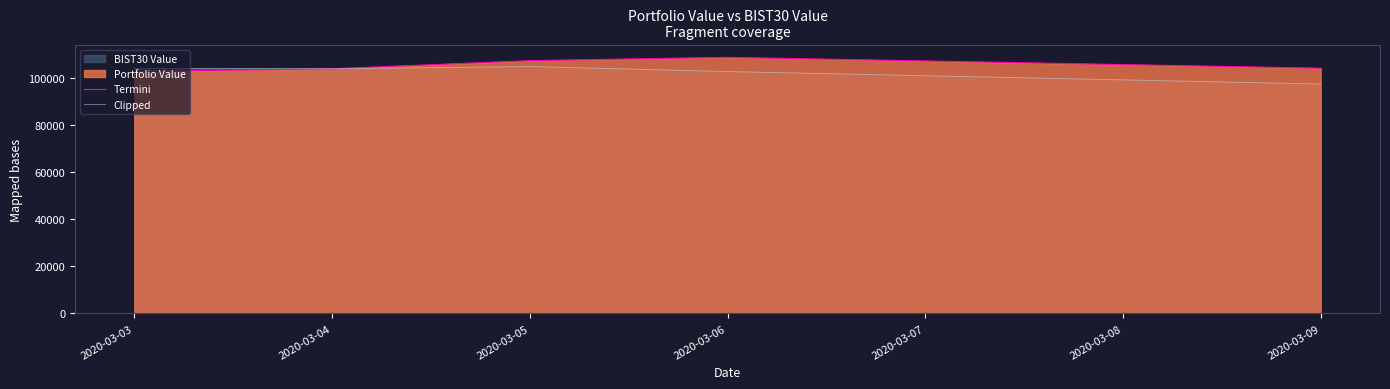

Reading left to right, what are all the values shown in this chart?

Termini: 102672.8	103773.7	107238.2	108633.0	104016.4
Clipped: 103982.9	103810.6	104722.1	102607.1	97309.5